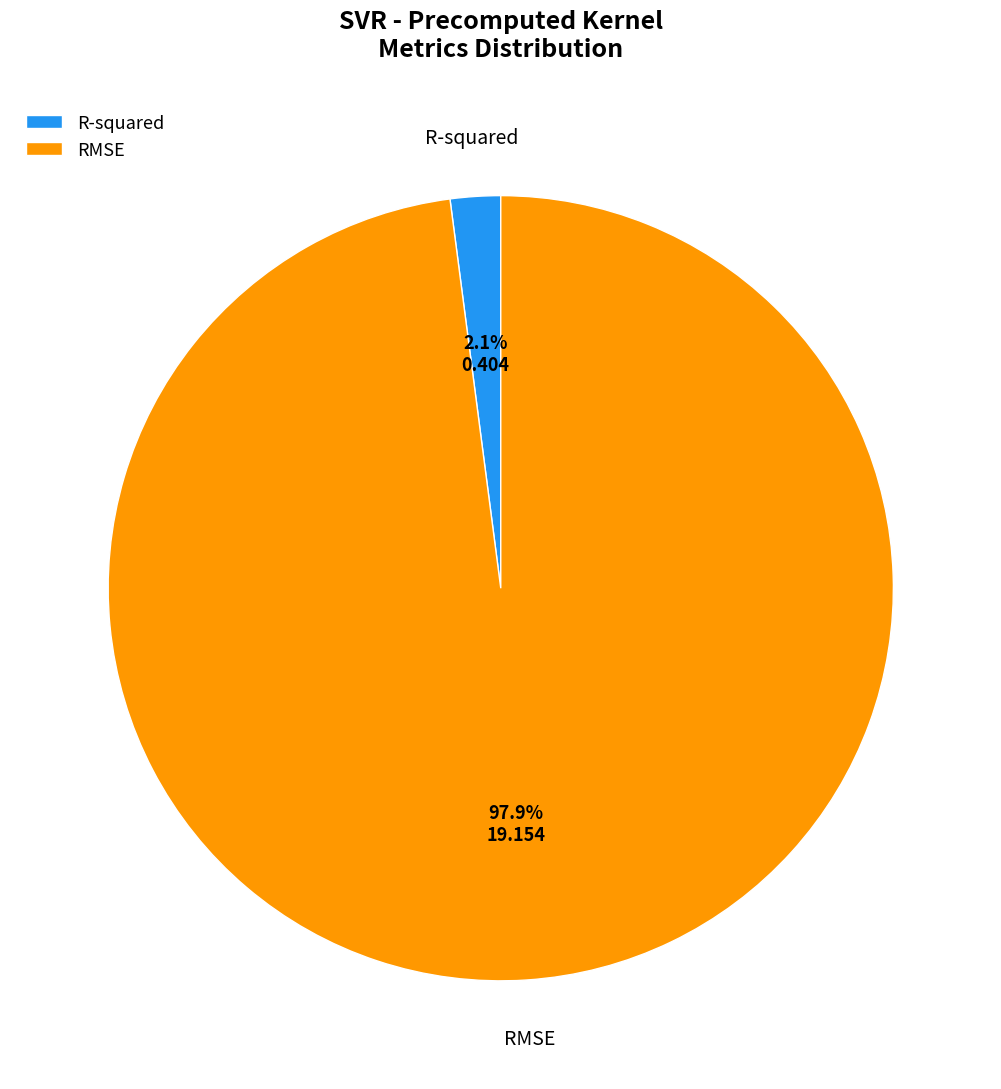

The RMSE slice represents 92% of the pie. True or false?

False